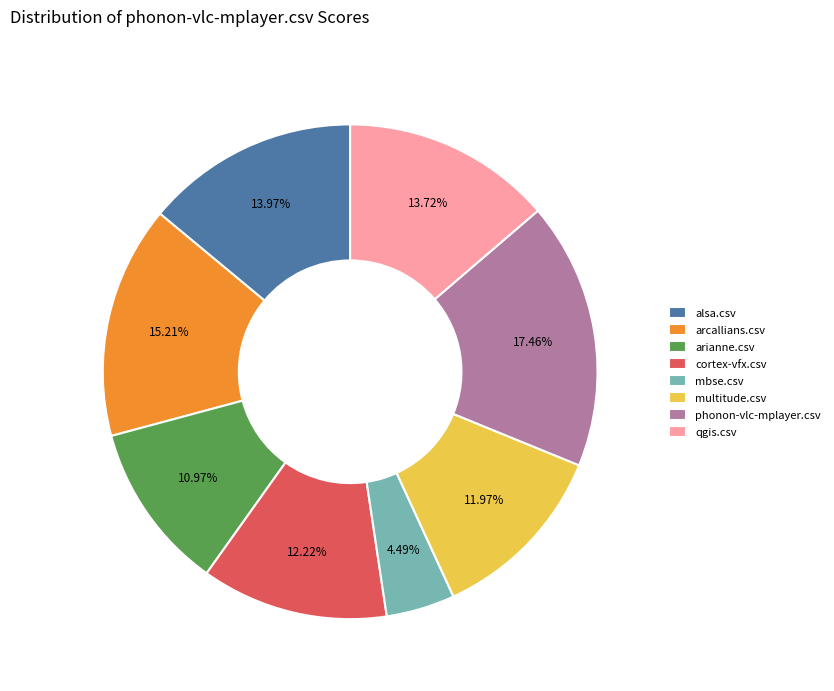

True or false: phonon-vlc-mplayer.csv accounts for 31% of the total.

False